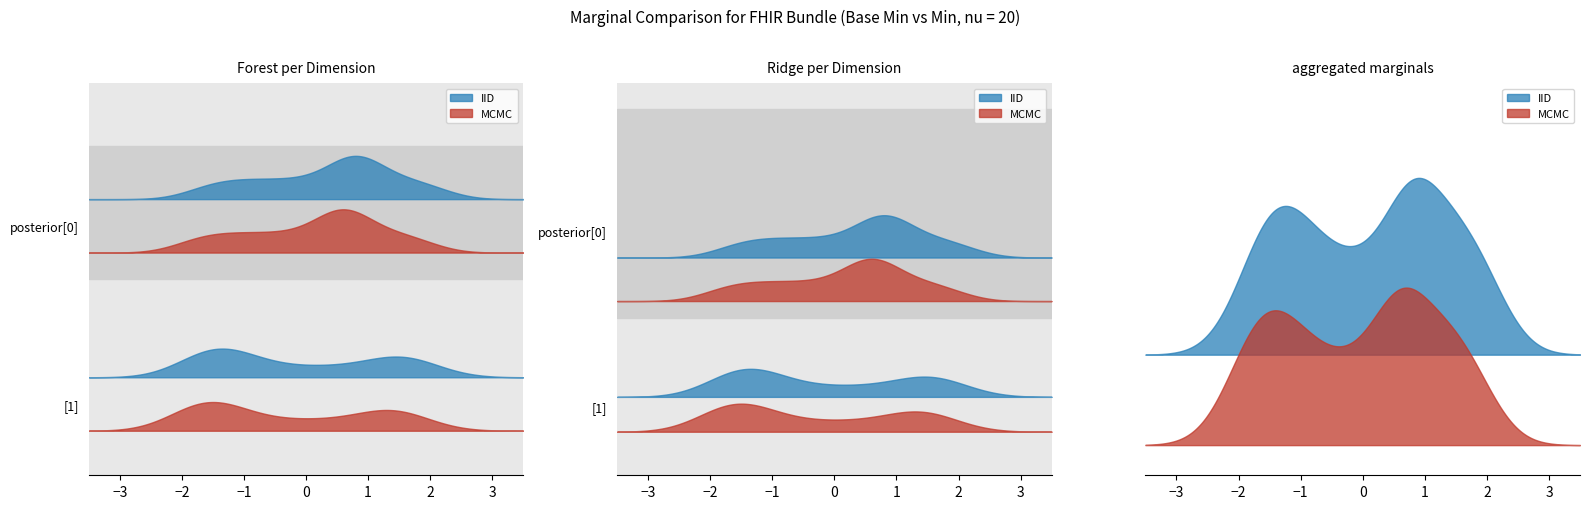

True or false: IID and MCMC cross at least once.

False